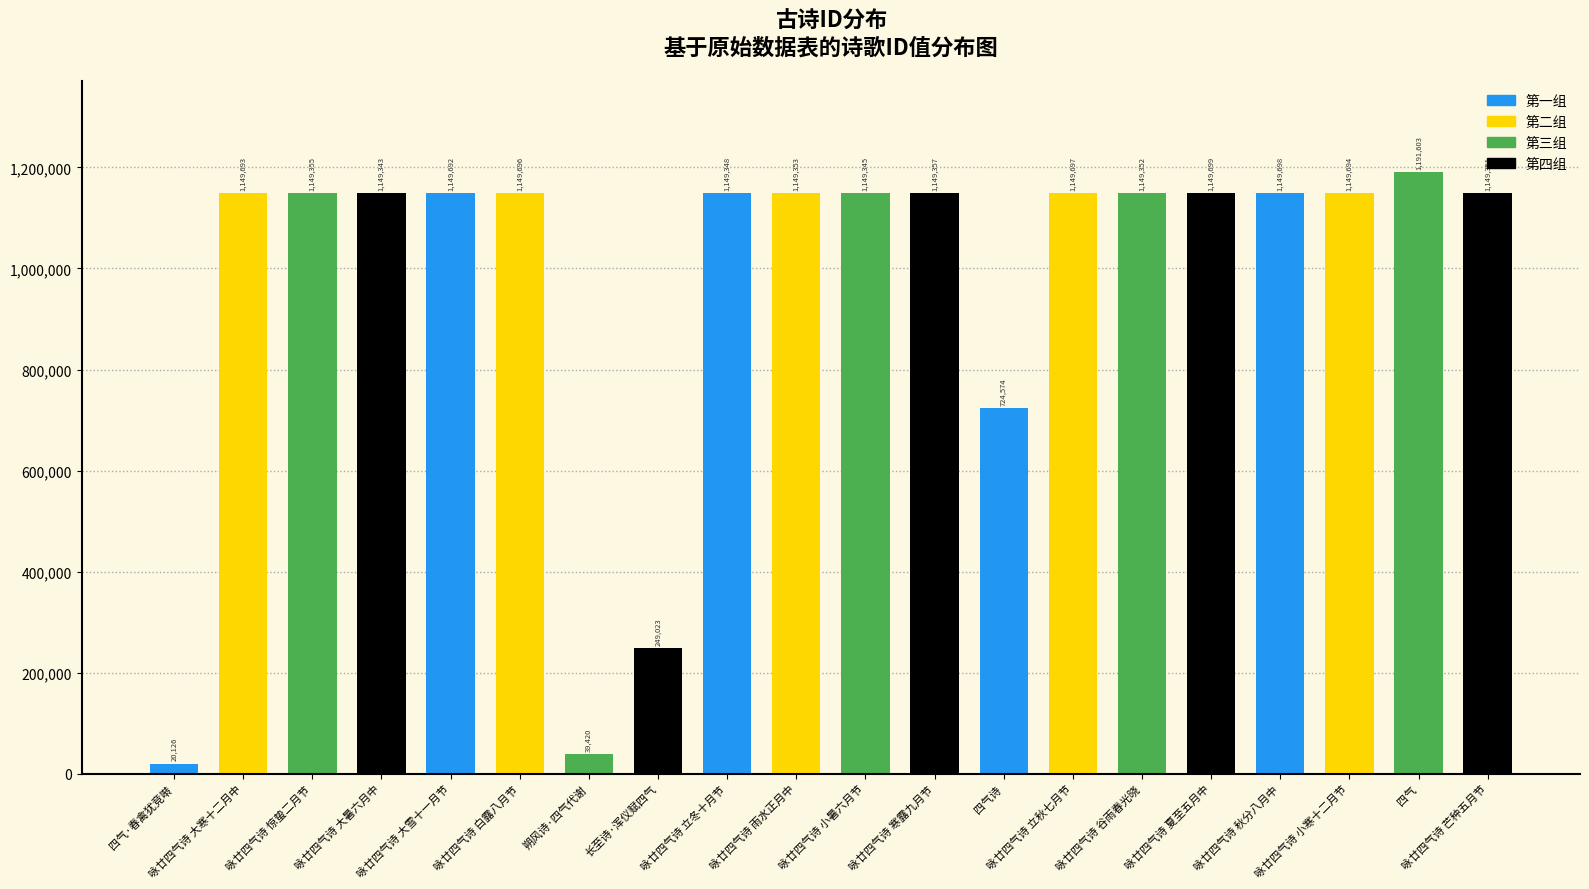

Count the number of data series in this chart.

1